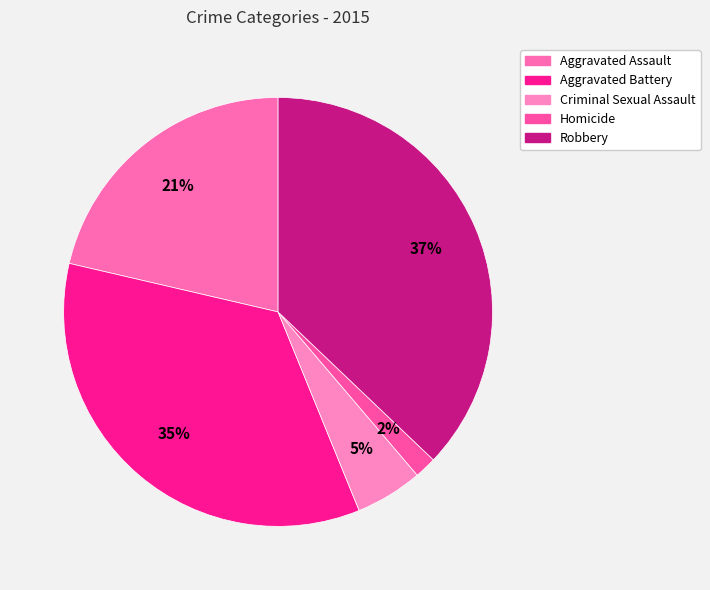

Which slice is the largest?

Robbery